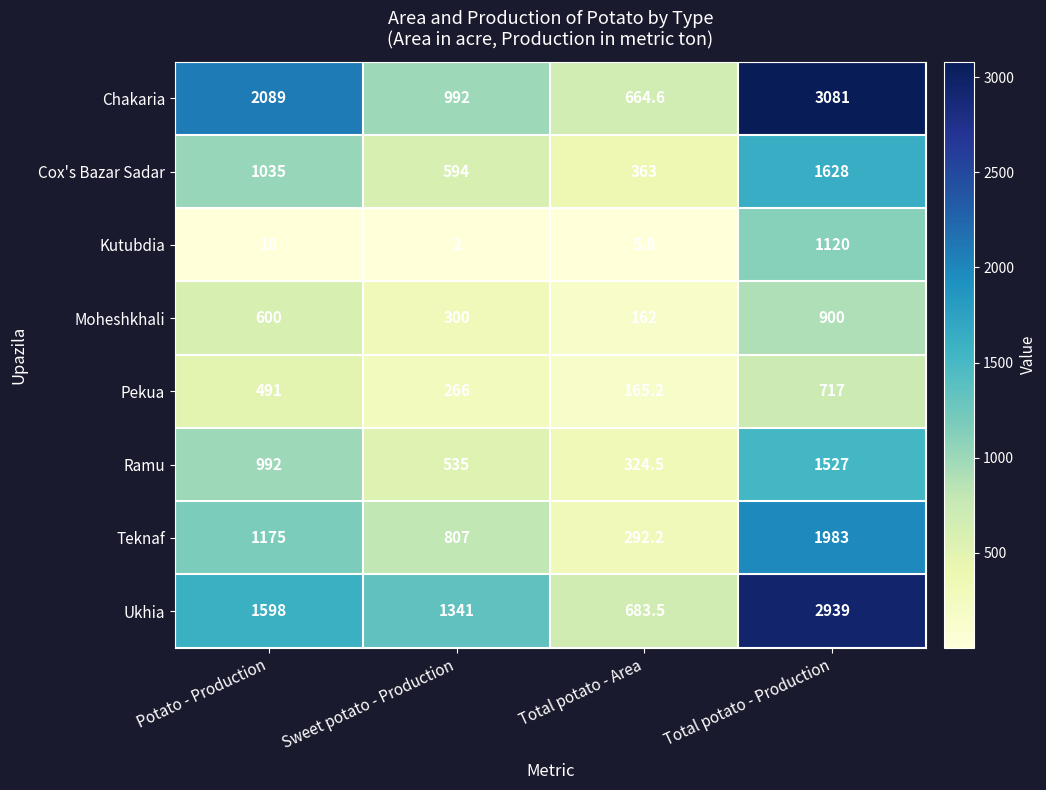

What is the sum of the Ramu values at Total potato - Production and Potato - Production?

2519.0